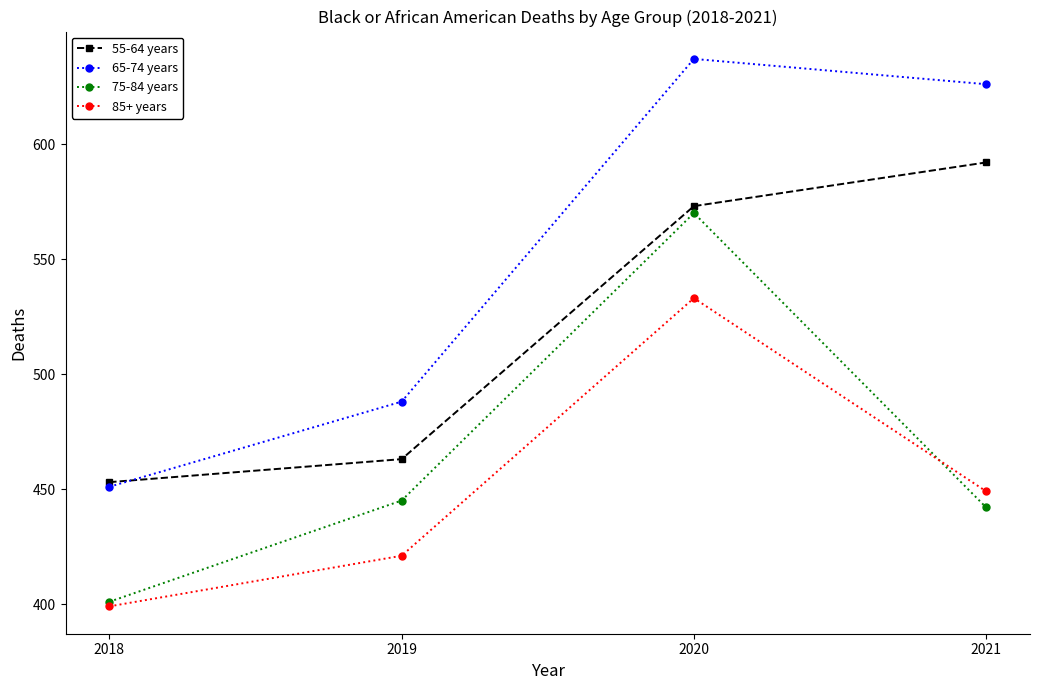

Is this an area chart (filled region under the line)?

No